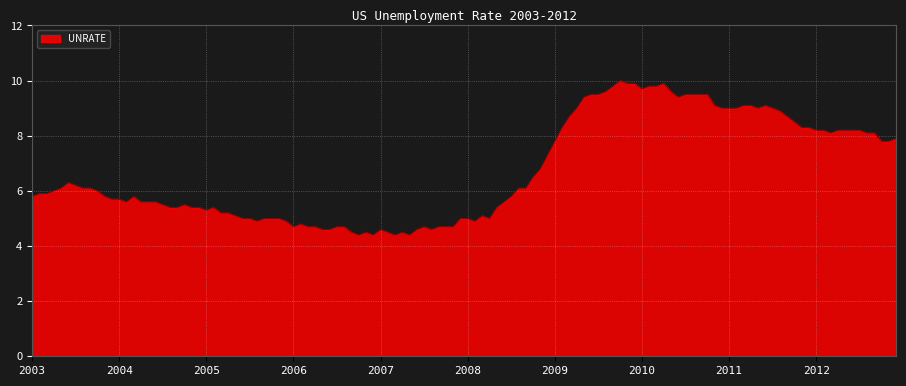

What is the sum of all values?

808.4